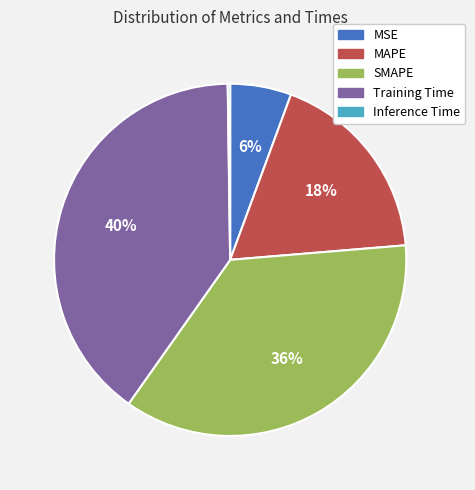

Is there a majority slice in this chart?

No